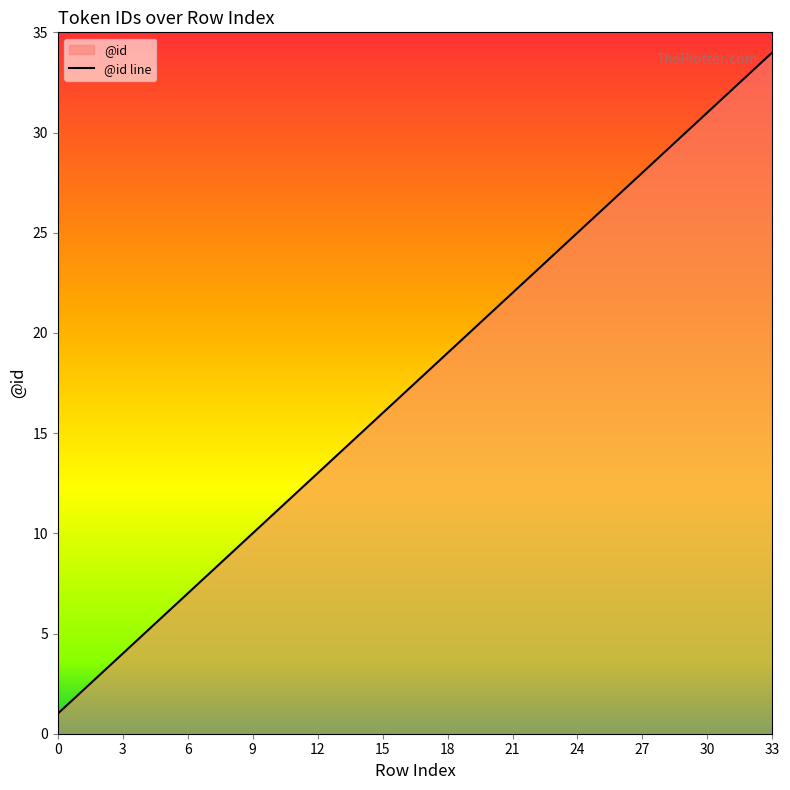

Approximately how many times larger is the value at 31 compared to 12?

2.5